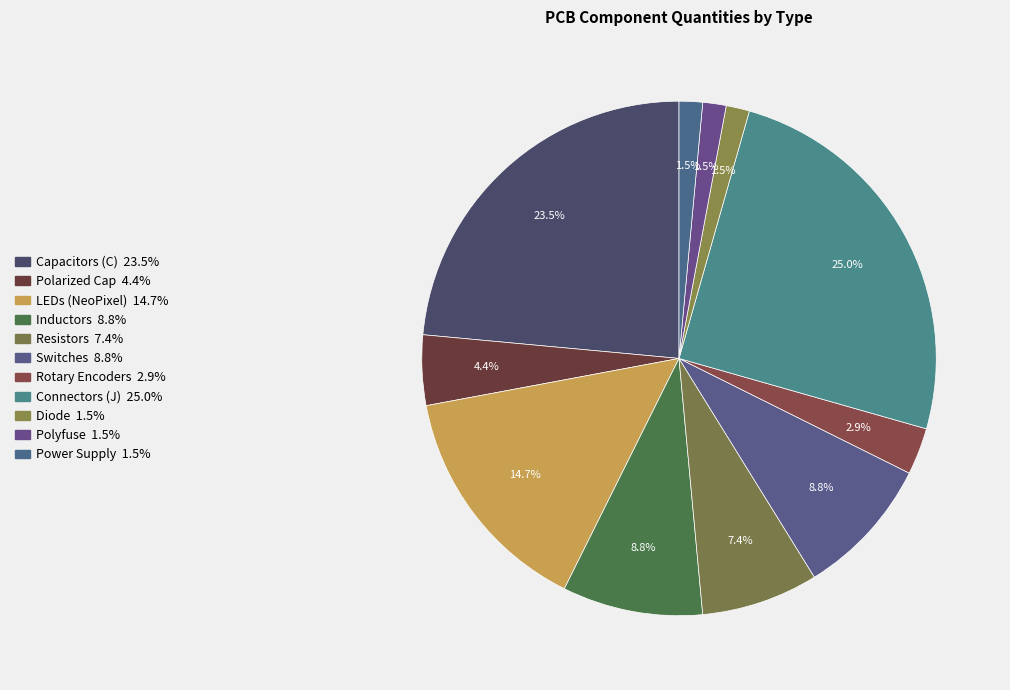

How many slices are in this pie chart?

11